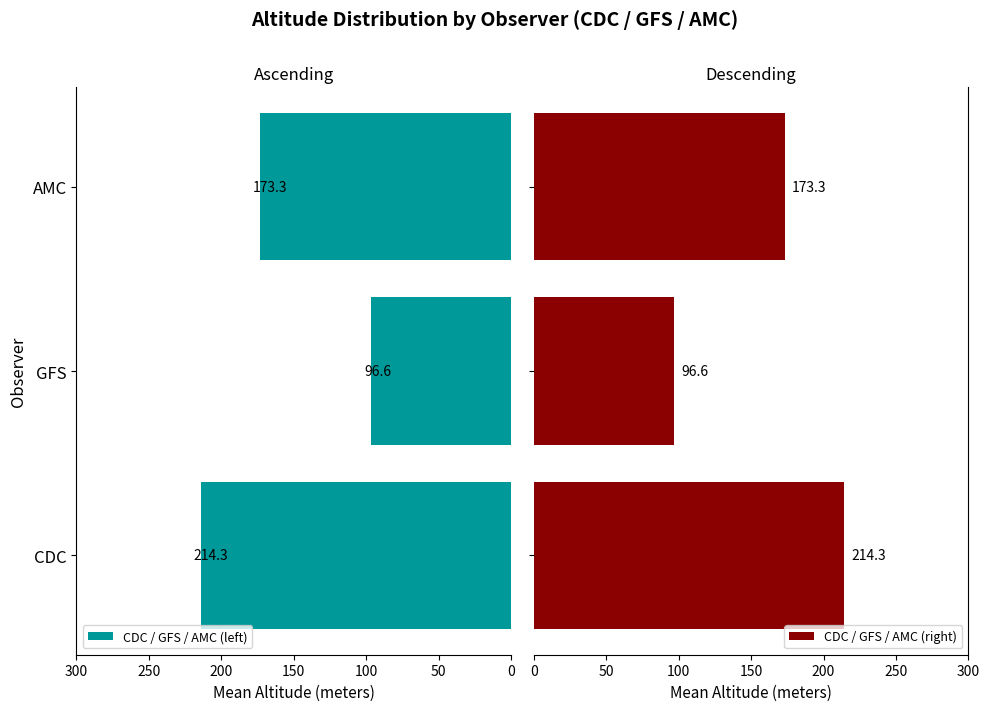

Reading right to left, extract all data points from this chart.

CDC / GFS / AMC (left): 173.3	96.6	214.3
CDC / GFS / AMC (right): 173.3	96.6	214.3